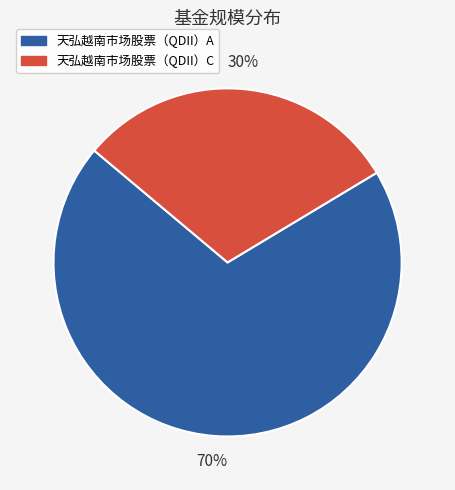

Count the number of slices in the pie.

2